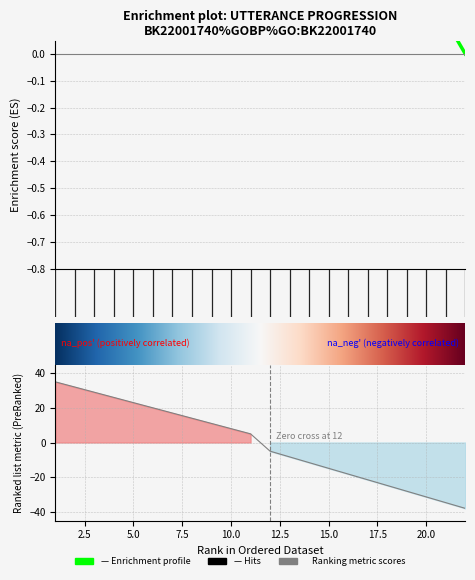

At which category does the chart reach its peak across all series?

1